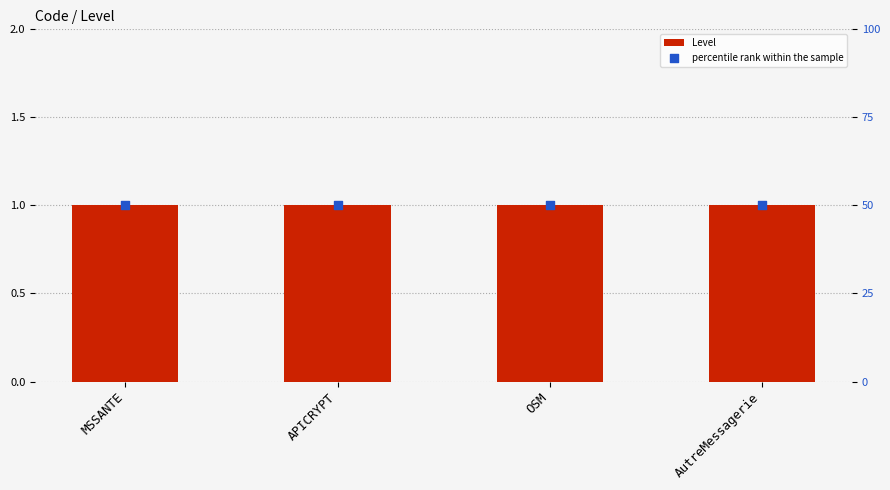

What are all the series names shown in the legend?

Level, percentile rank within the sample